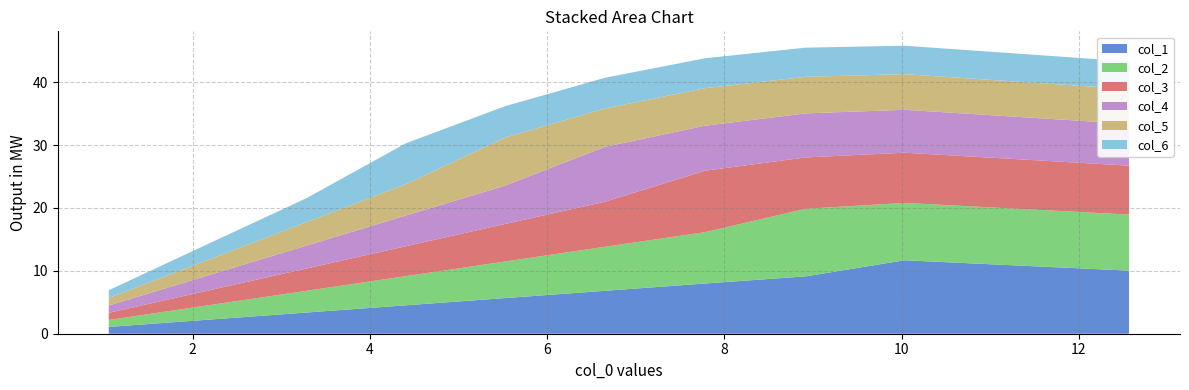

Reading left to right, list all the values displayed in this chart.

col_1: 12.564750943861865=10.0	10.03186474339092=11.7	8.917106874142068=9.1	7.780359988781945=8.0	6.650620073461551=6.8	5.525163695873875=5.7	4.40337626582292=4.5	3.2845058898841026=3.4	2.1678107781201637=2.2	1.0525666928213167=1.1
col_2: 12.564750943861865=8.9	10.03186474339092=9.1	8.917106874142068=10.7	7.780359988781945=8.2	6.650620073461551=7.0	5.525163695873875=5.8	4.40337626582292=4.6	3.2845058898841026=3.5	2.1678107781201637=2.3	1.0525666928213167=1.1
col_3: 12.564750943861865=7.8	10.03186474339092=8.0	8.917106874142068=8.2	7.780359988781945=9.8	6.650620073461551=7.2	5.525163695873875=6.0	4.40337626582292=4.8	3.2845058898841026=3.5	2.1678107781201637=2.3	1.0525666928213167=1.1
col_4: 12.564750943861865=6.7	10.03186474339092=6.8	8.917106874142068=7.0	7.780359988781945=7.2	6.650620073461551=8.7	5.525163695873875=6.1	4.40337626582292=4.9	3.2845058898841026=3.6	2.1678107781201637=2.4	1.0525666928213167=1.2
col_5: 12.564750943861865=5.5	10.03186474339092=5.7	8.917106874142068=5.8	7.780359988781945=6.0	6.650620073461551=6.1	5.525163695873875=7.6	4.40337626582292=5.0	3.2845058898841026=3.7	2.1678107781201637=2.5	1.0525666928213167=1.2
col_6: 12.564750943861865=4.4	10.03186474339092=4.5	8.917106874142068=4.6	7.780359988781945=4.8	6.650620073461551=4.9	5.525163695873875=5.0	4.40337626582292=6.5	3.2845058898841026=3.8	2.1678107781201637=2.5	1.0525666928213167=1.2